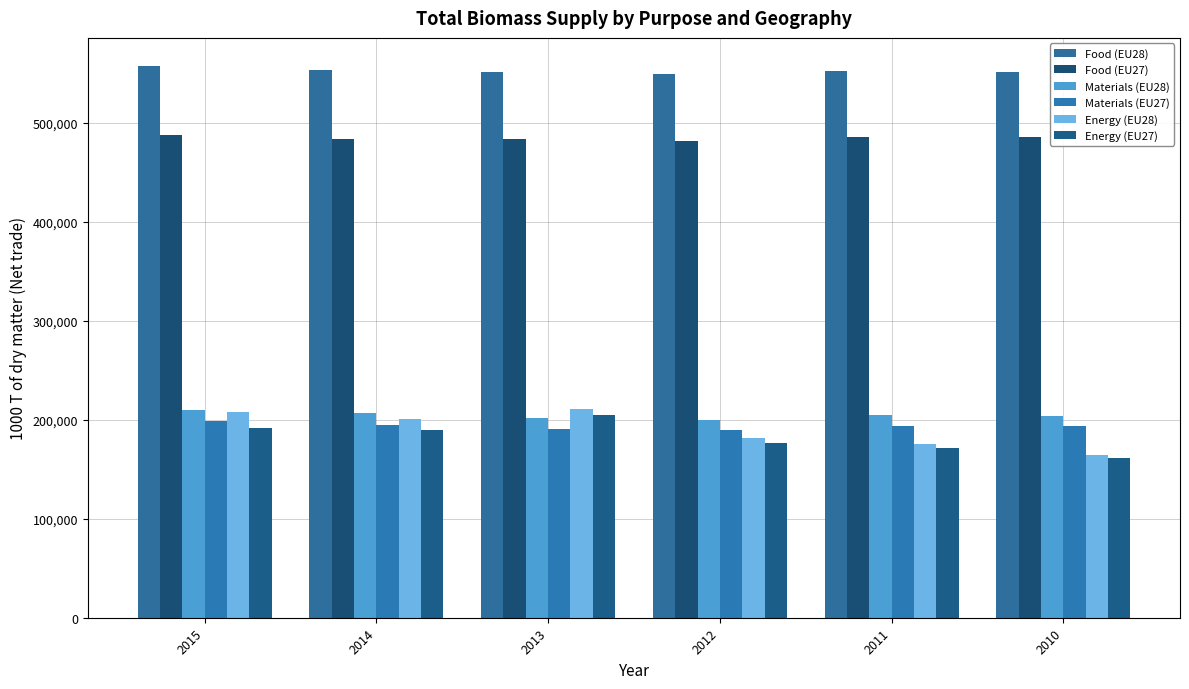

What is the minimum value for Energy (EU28)?

164696.3